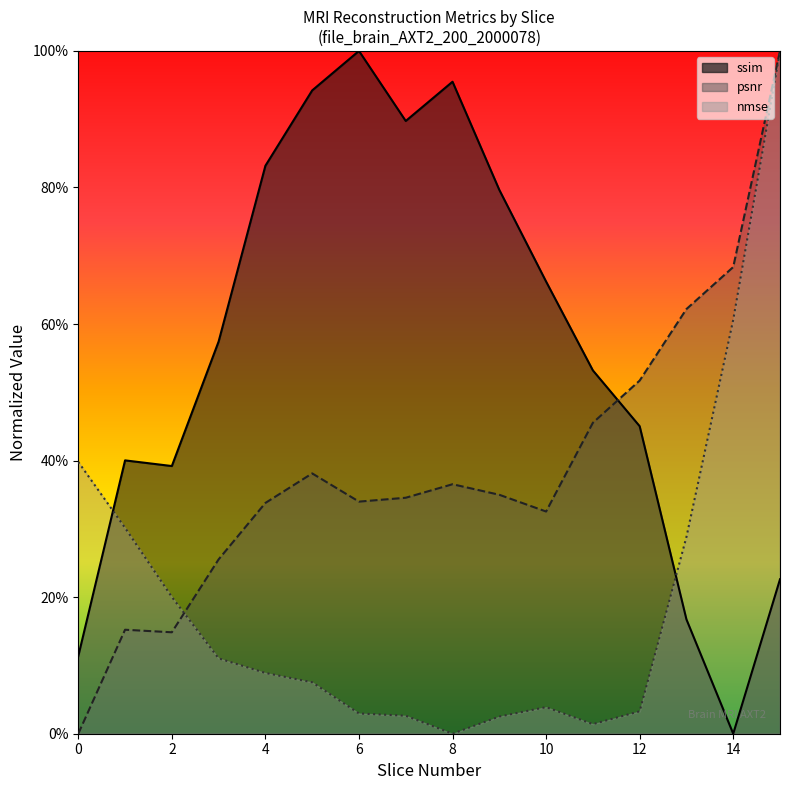

What is the value of the ssim point at the 14th from the left?

0.2